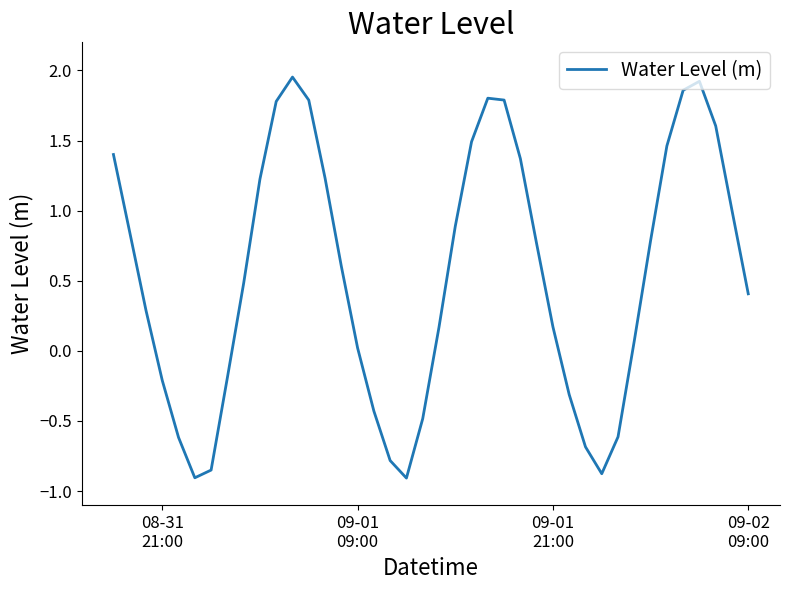

What is the difference between the second highest and minimum values?

2.8